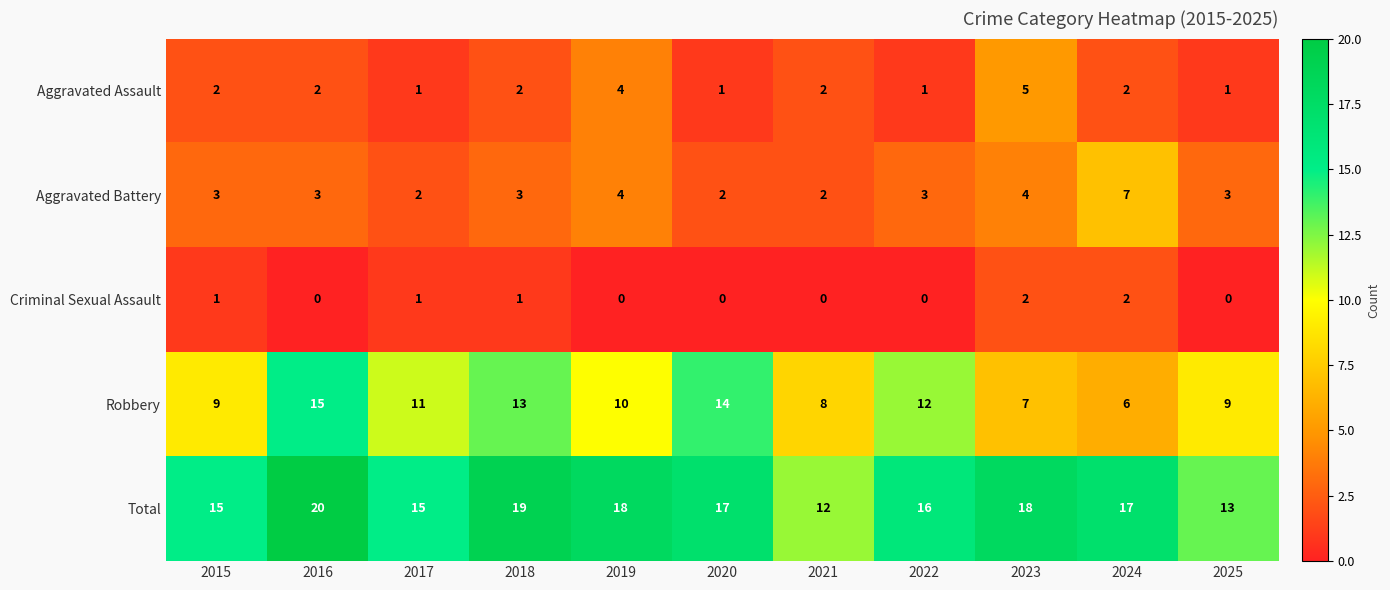

What is the greatest value displayed?

20